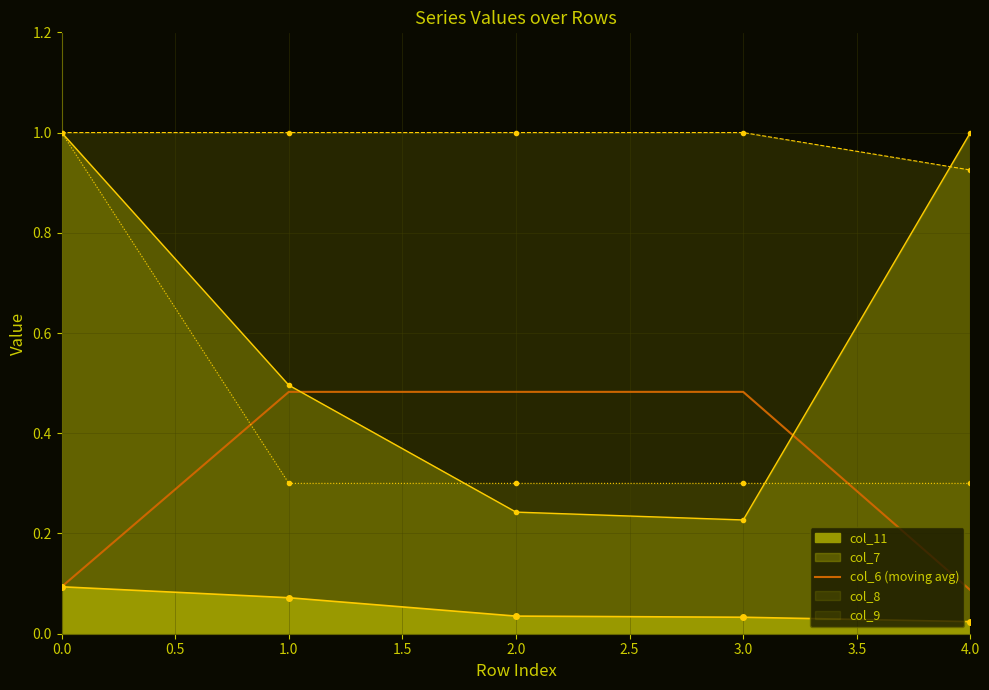

What position from the left is 1.0?

2